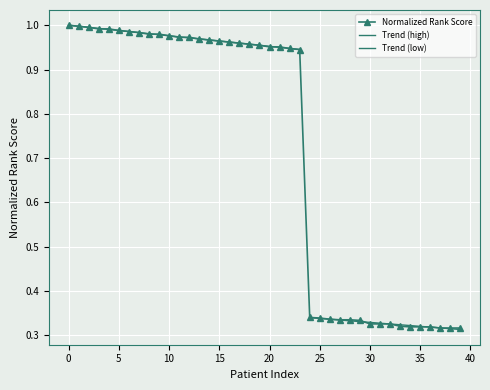

True or false: the data has more than 0 interior local peaks.

False